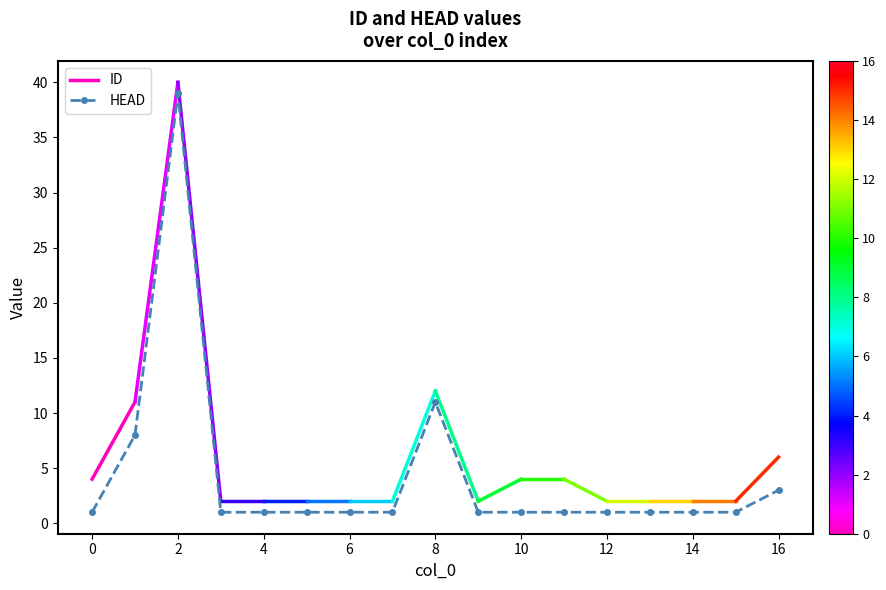

True or false: the data has more than 1 interior local peaks.

True